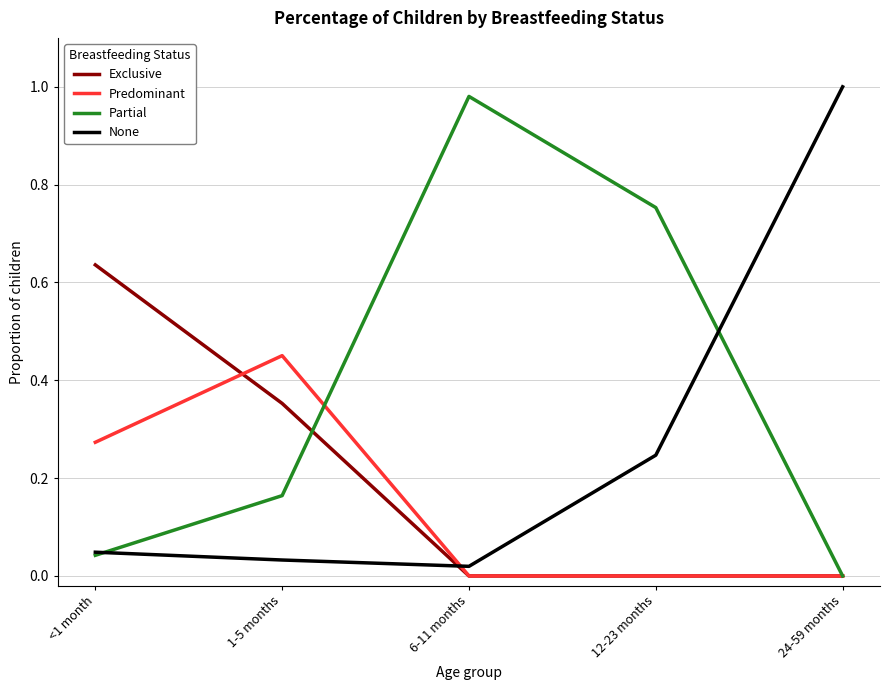

Between which two adjacent categories do None and Predominant first intersect?

1-5 months and 6-11 months